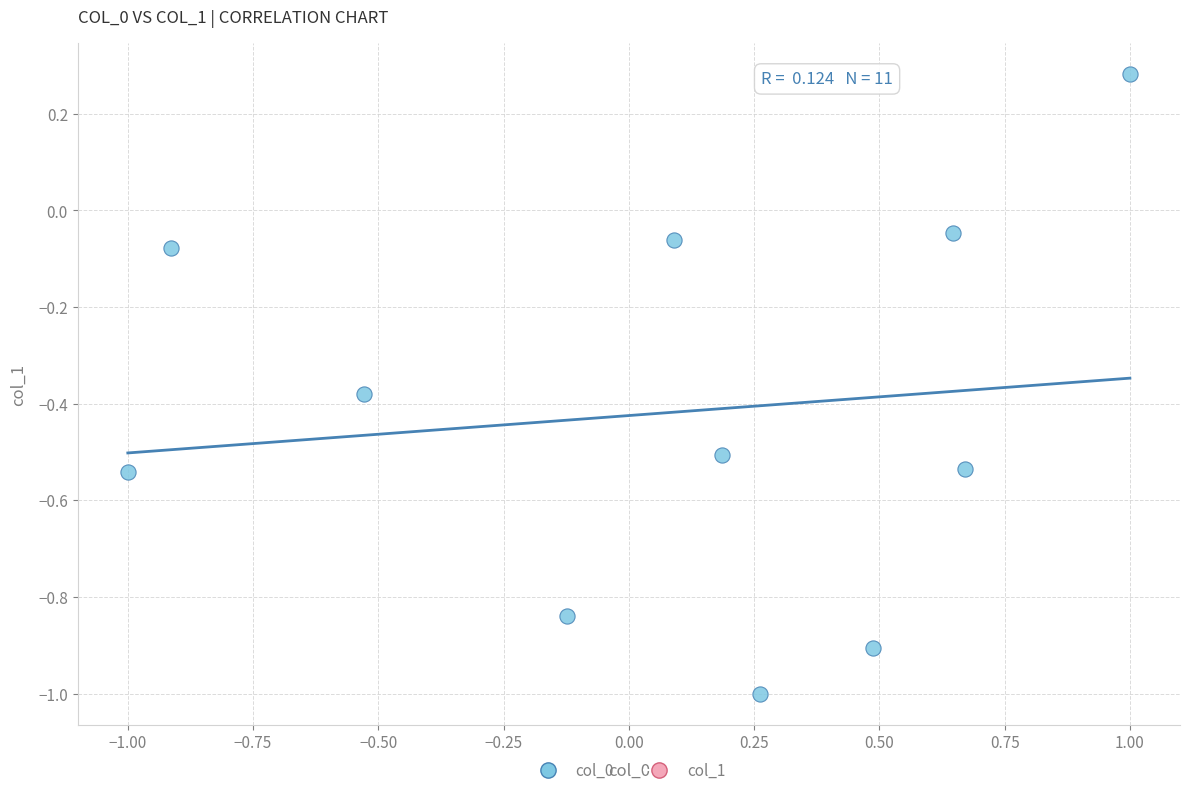

What is the range of X values (max minus min)?

2.0